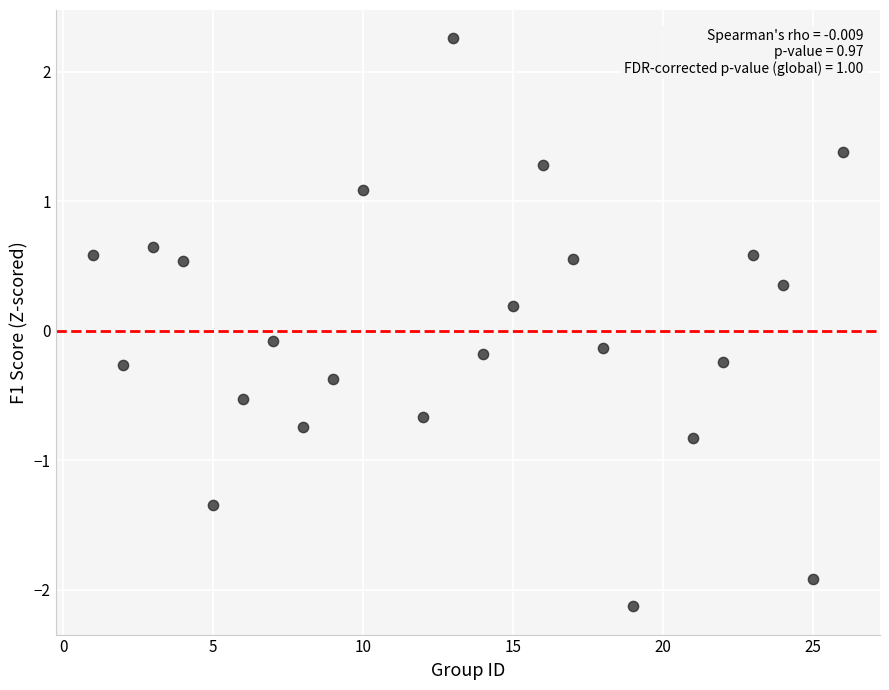

What is the range of X values (max minus min)?

25.0